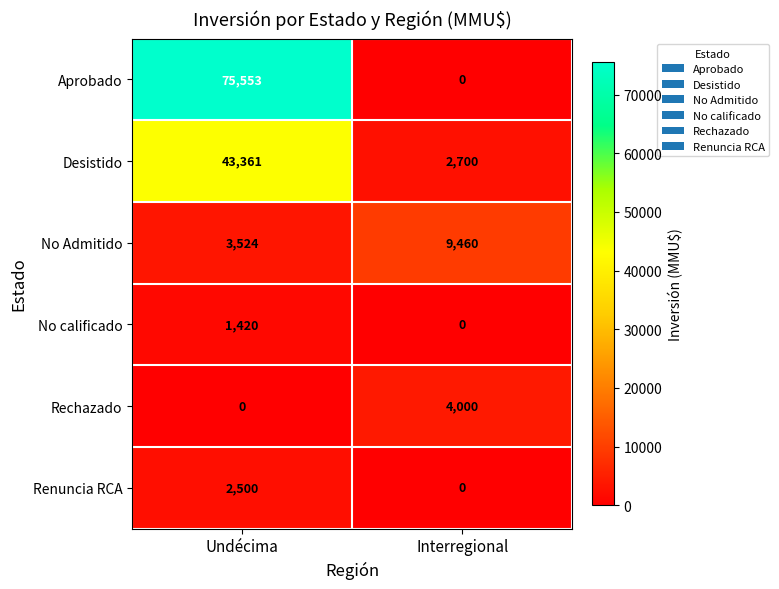

The No calificado series shows 0 at Interregional. True or false?

True